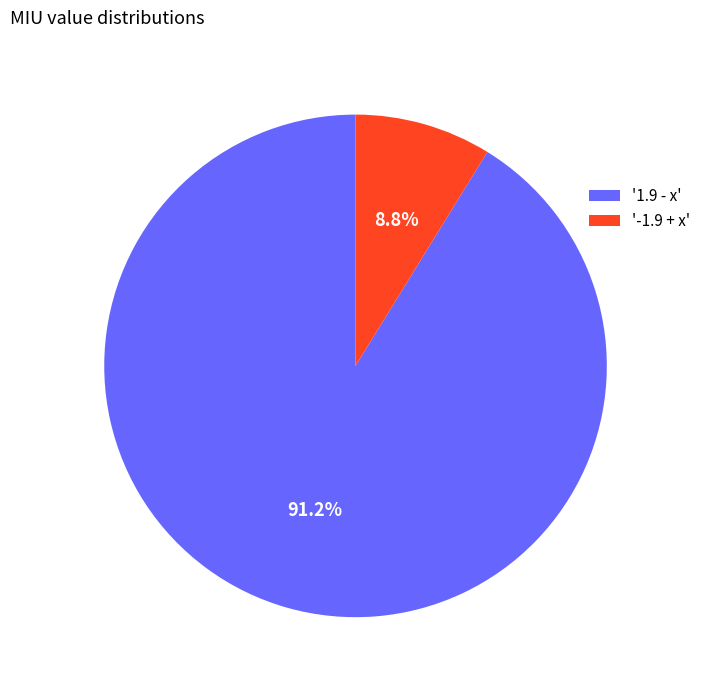

Which category has the smallest portion of the pie?

'-1.9 + x'